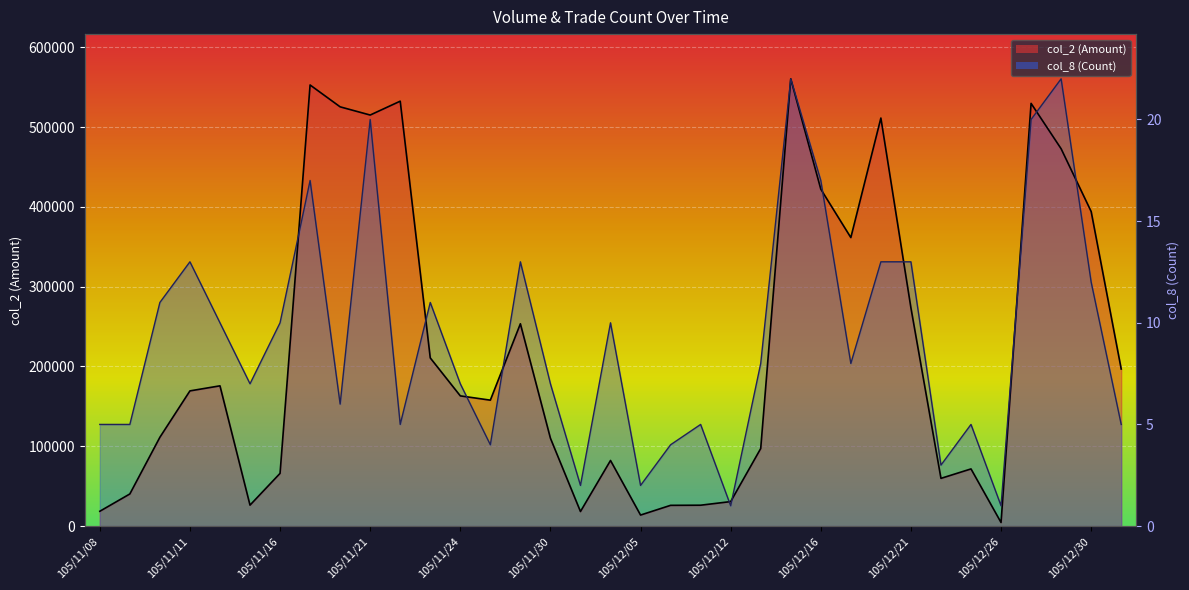

What is the label of the 4th point from the right?

105/12/28